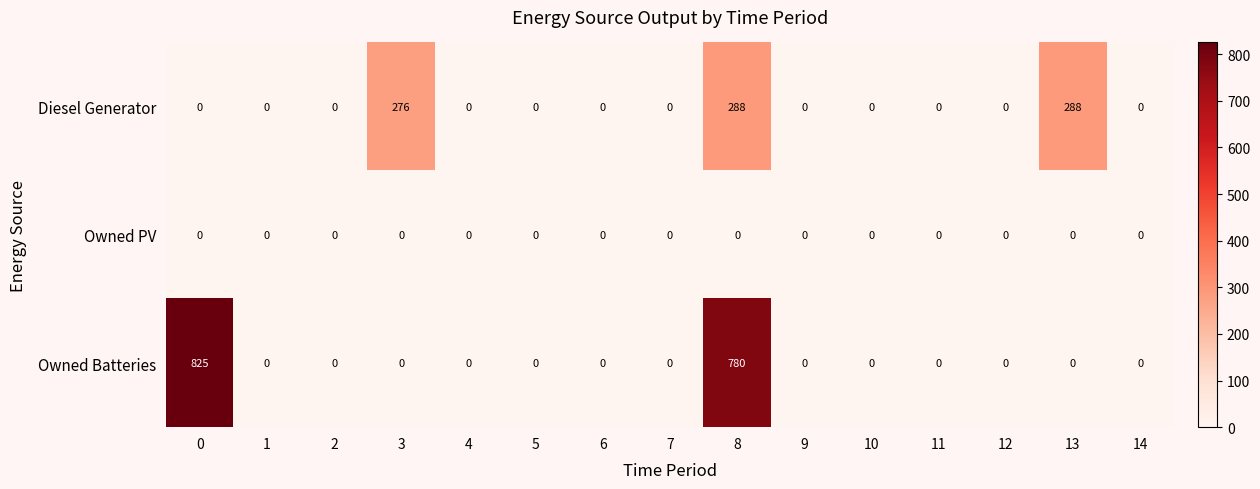

What is the spread (max minus min) of values at 8?

780